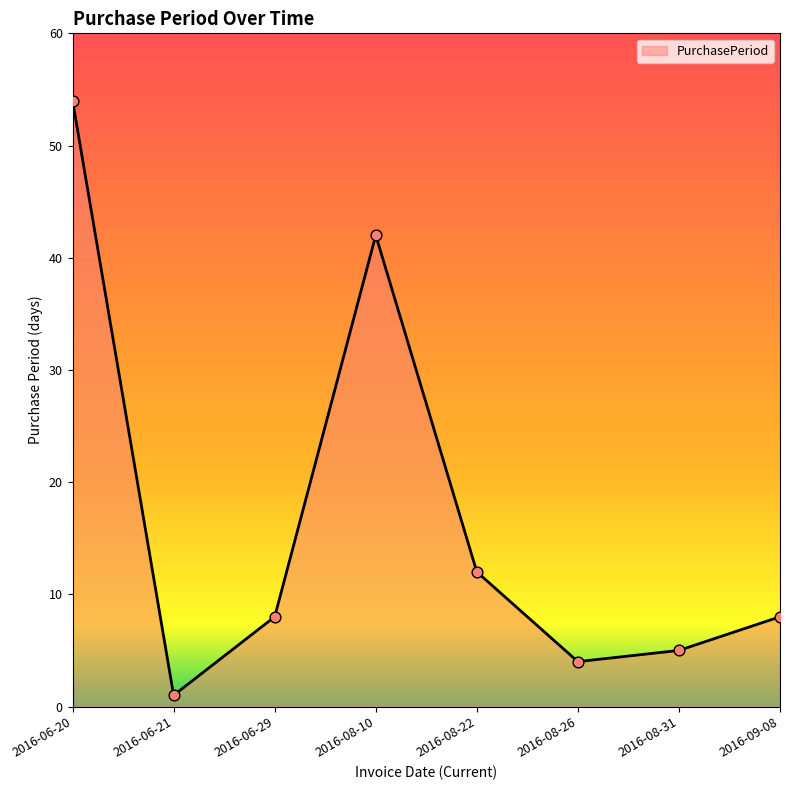

Between 2016-08-10 and 2016-08-31, which is larger?

2016-08-10